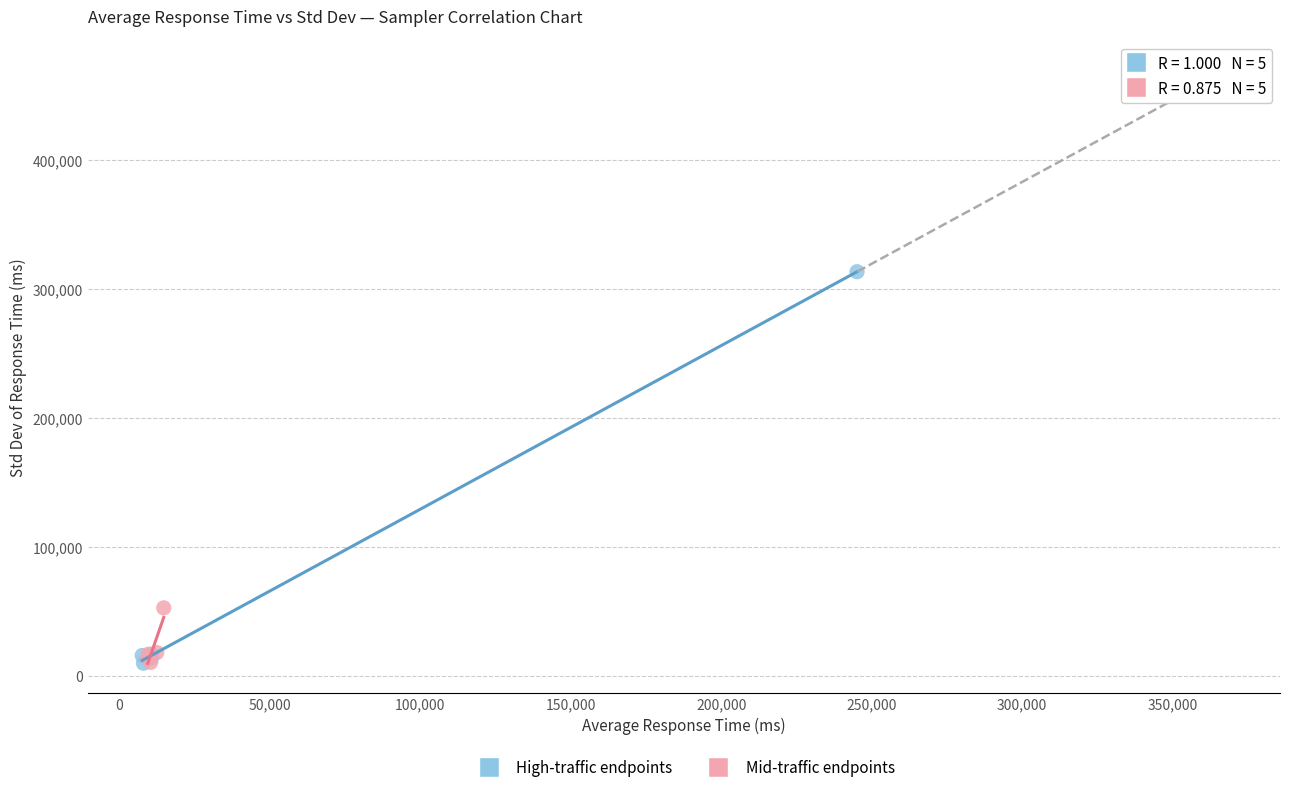

Which series reaches the maximum Y coordinate?

High-traffic endpoints